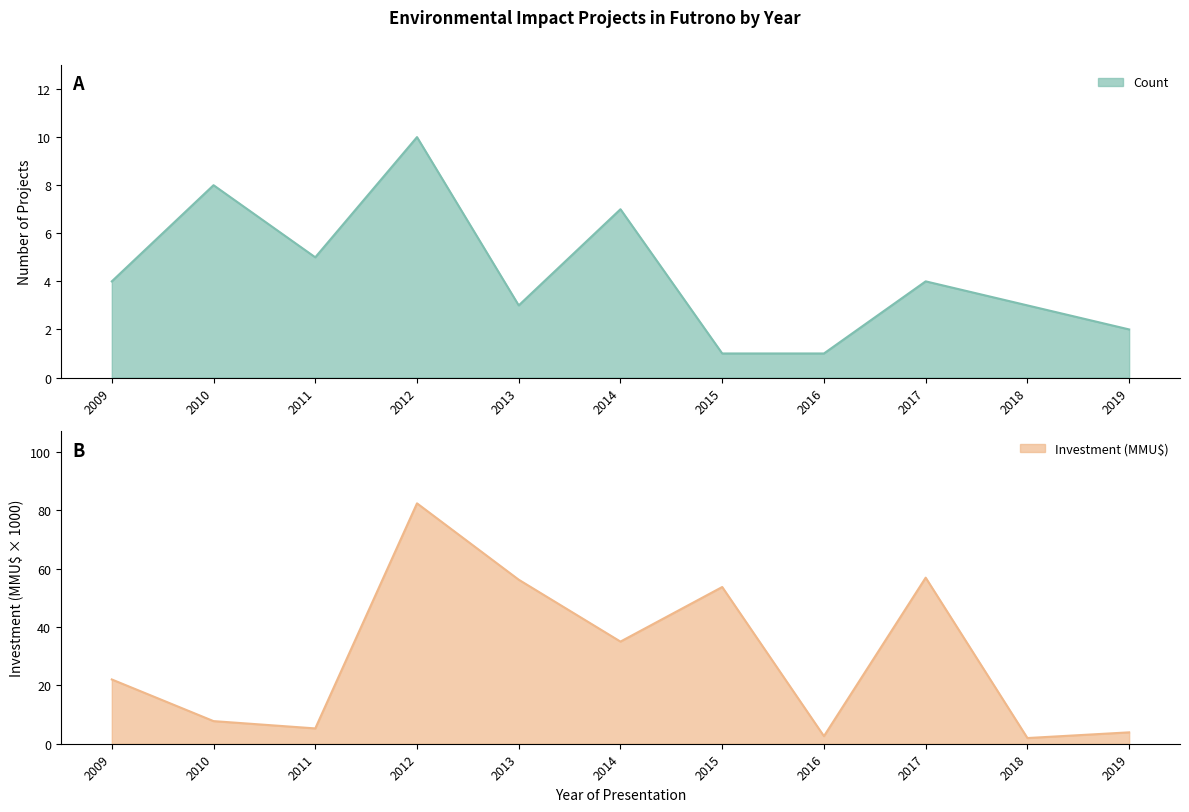

At which label does Count reach its peak?

2012